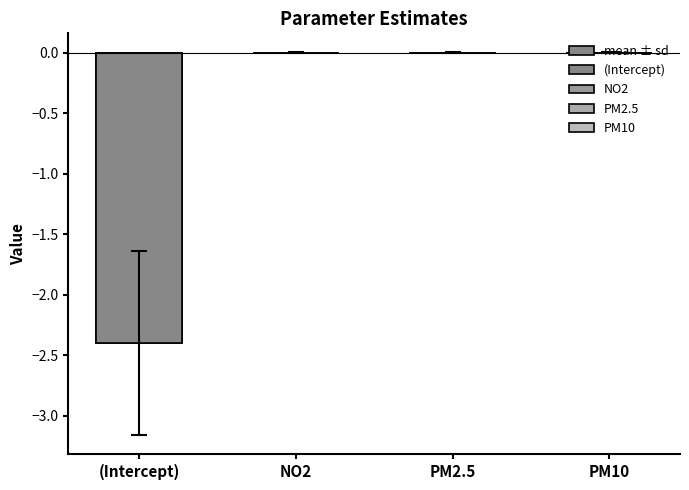

How many data points are above 0?

2